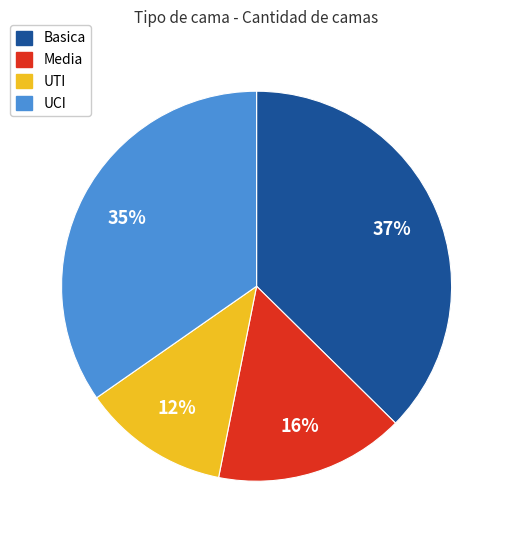

How many slices are in this pie chart?

4